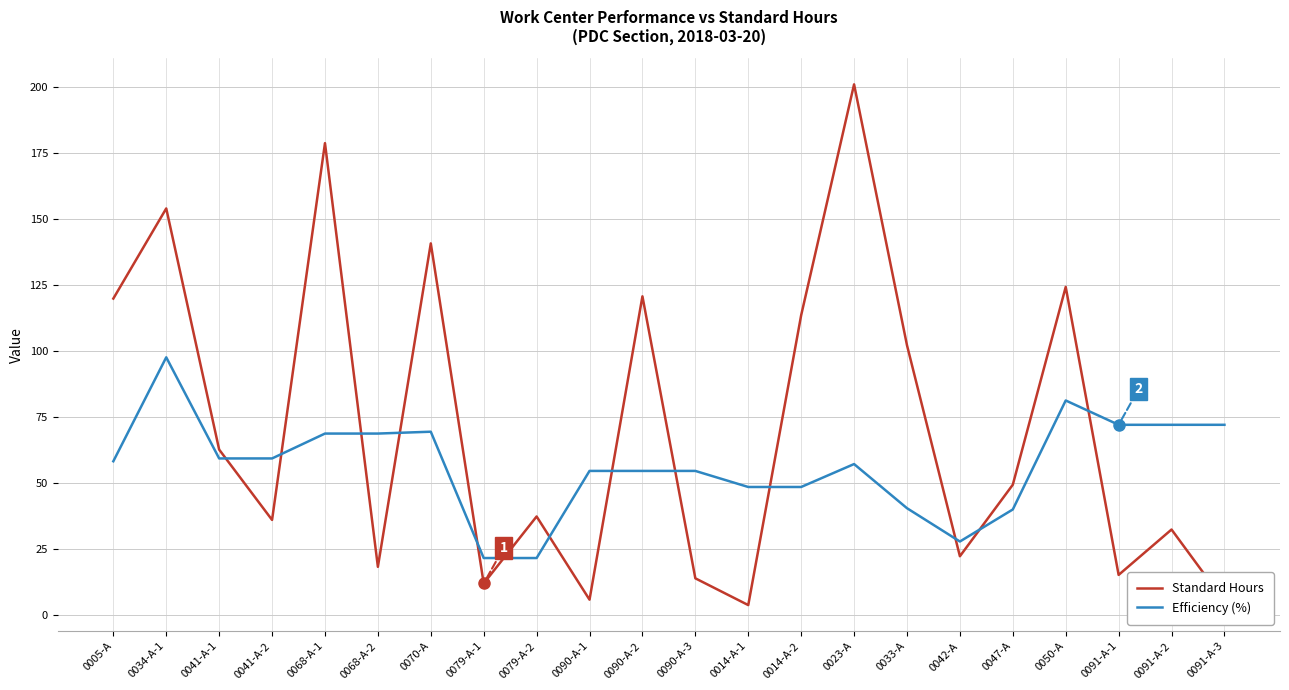

Between which two adjacent categories do Efficiency (%) and Standard Hours first intersect?

0041-A-1 and 0041-A-2